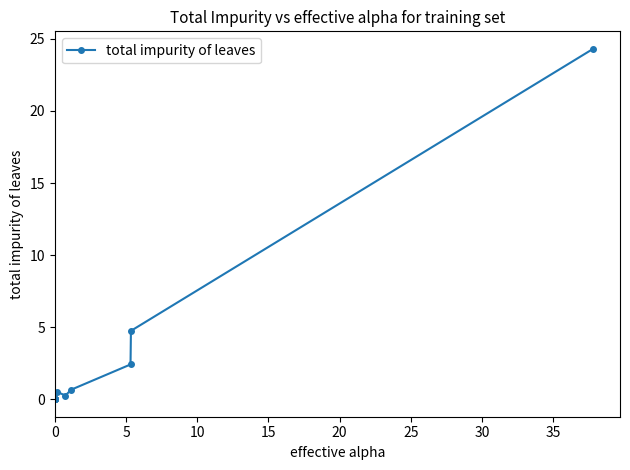

What is the difference between the maximum and minimum values?

24.3